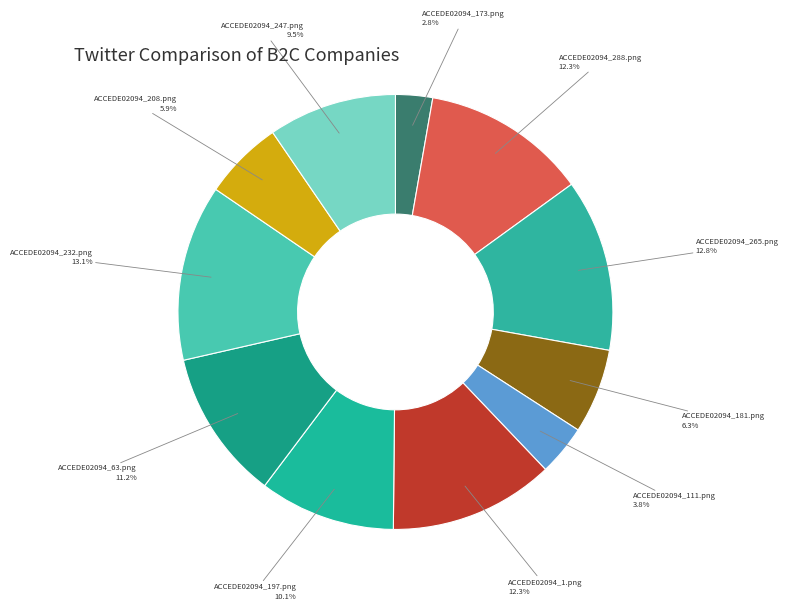

Which slice is the smallest?

ACCEDE02094_173.png